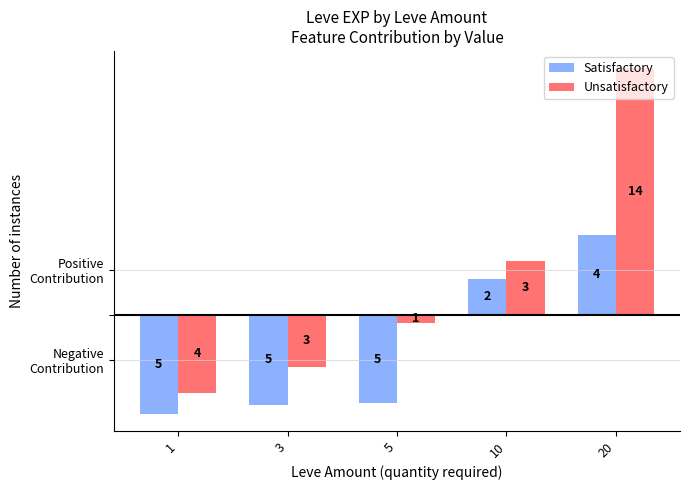

How many bars are there in each group?

2